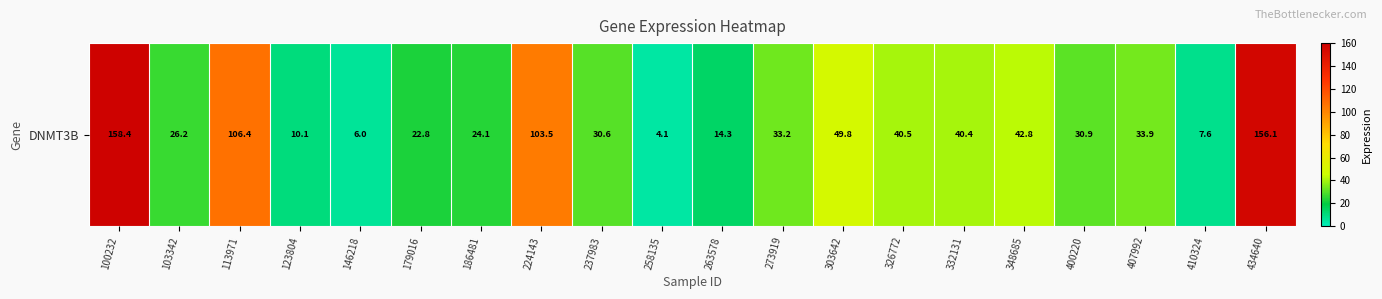

How many distinct data groups are displayed?

1